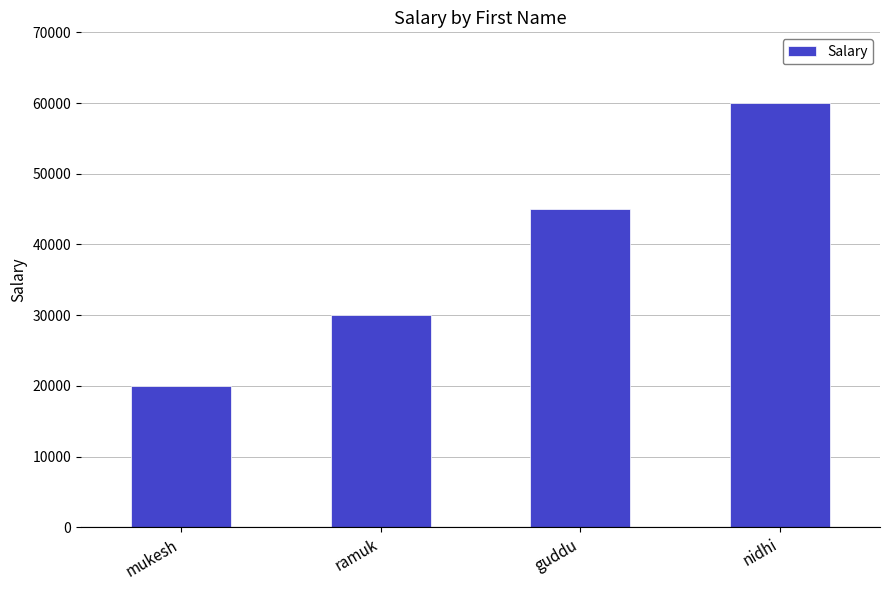

What is the label of the 3rd bar from the left?

guddu